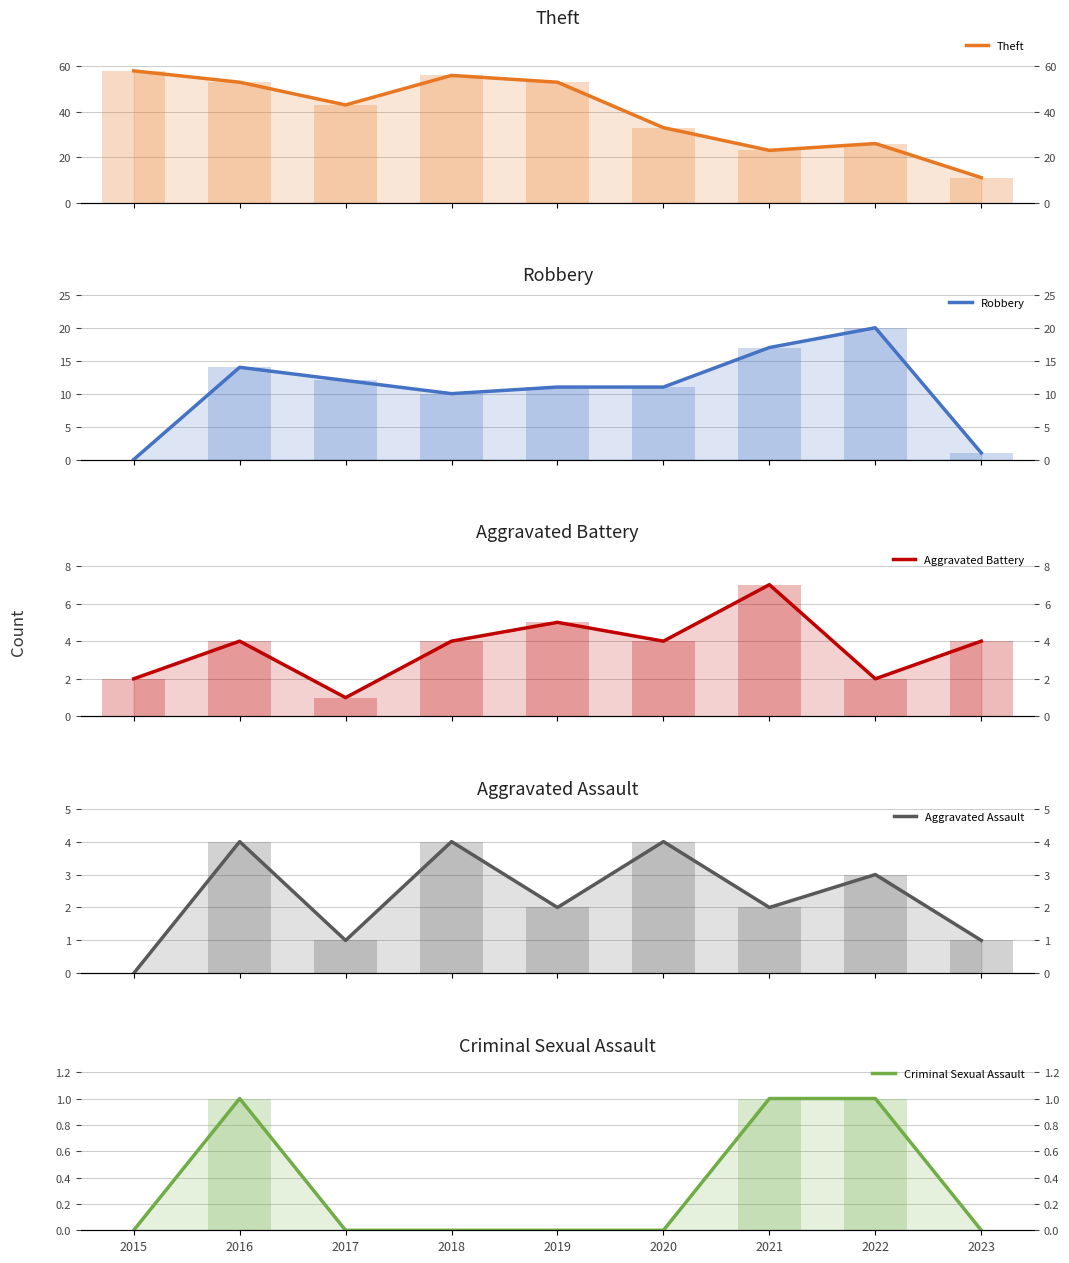

What are all the series names shown in the legend?

Theft, Robbery, Aggravated Battery, Aggravated Assault, Criminal Sexual Assault